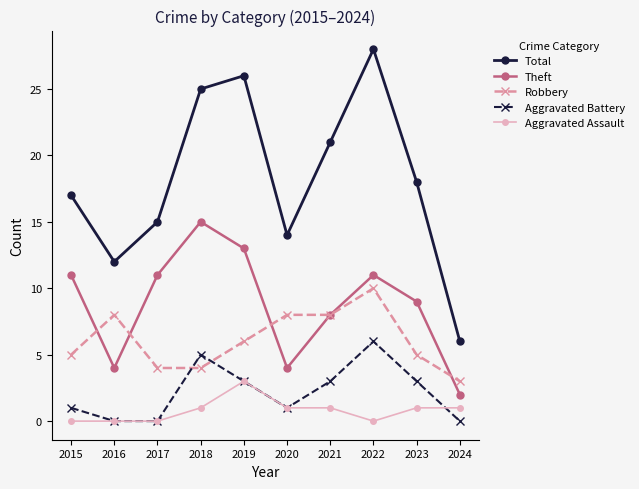

How many distinct data groups are displayed?

5